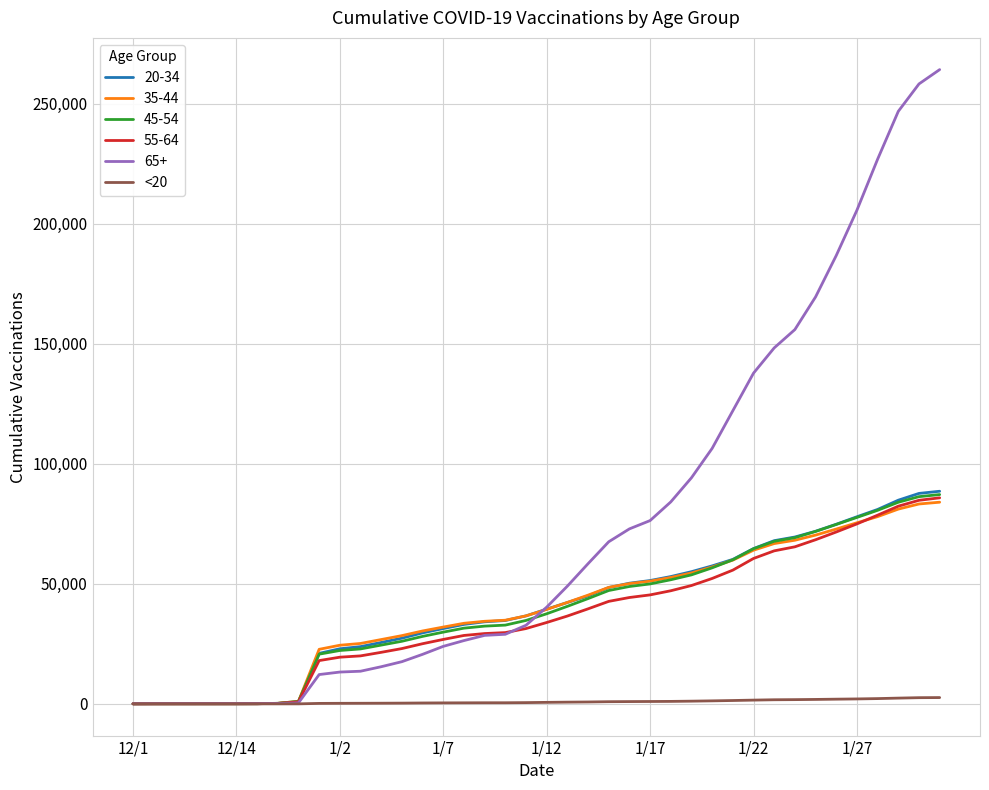

What is the maximum value shown in the chart?

264310